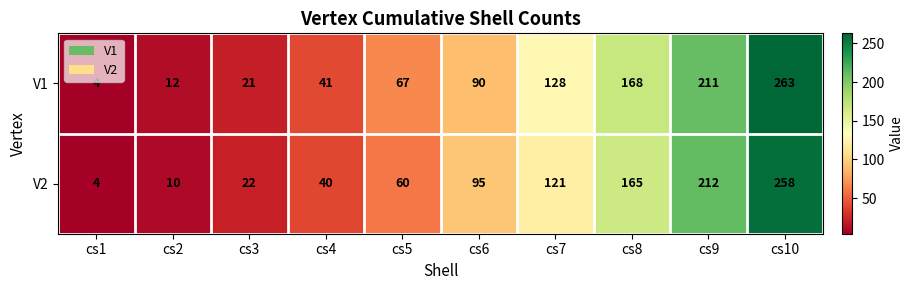

What is the smallest value displayed?

4